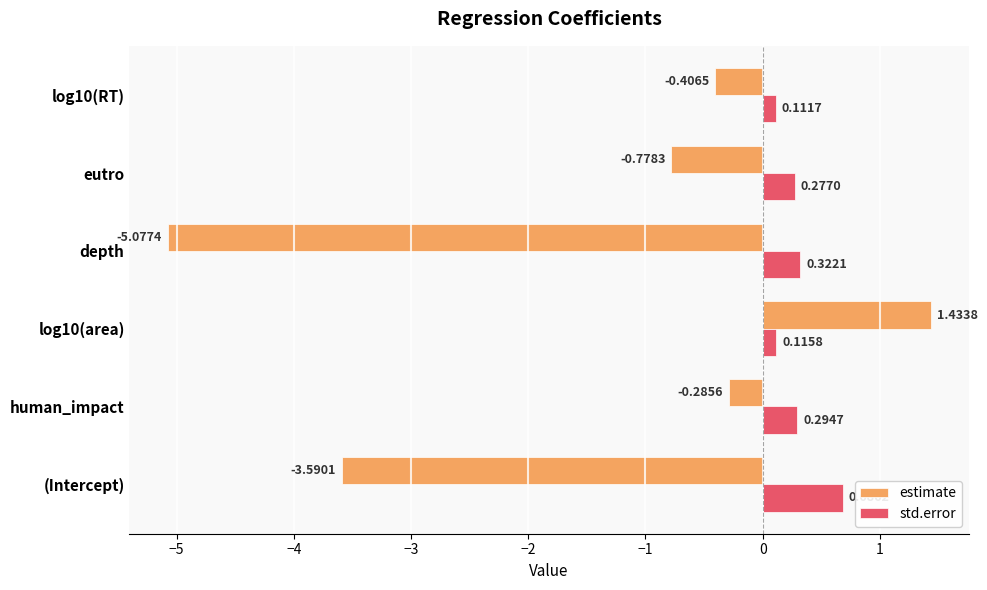

Count the number of data series in this chart.

2